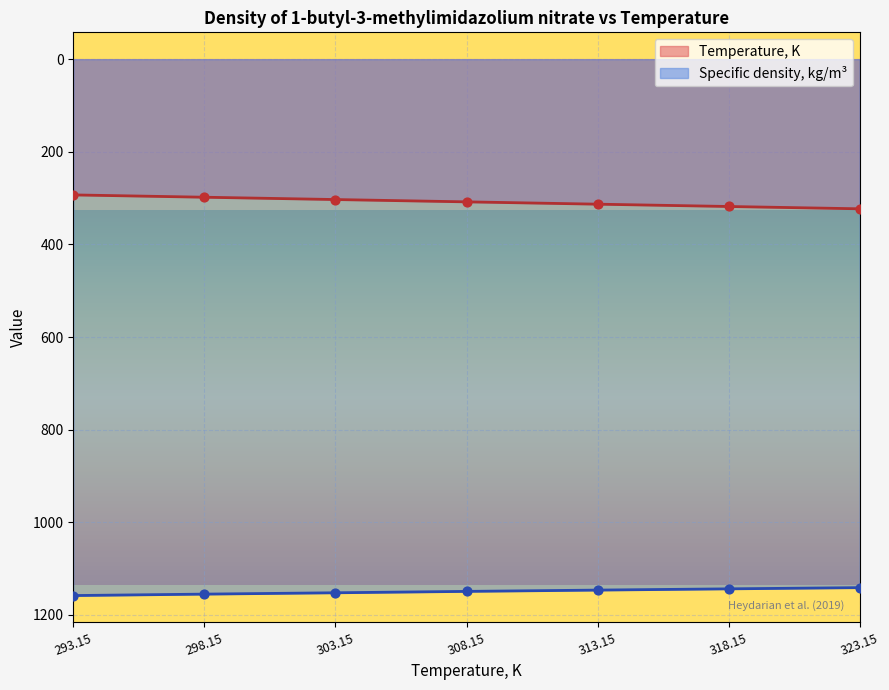

Is the value of Specific density, kg/m3 at 323.15 greater than the value of Temperature, K at 303.15?

Yes